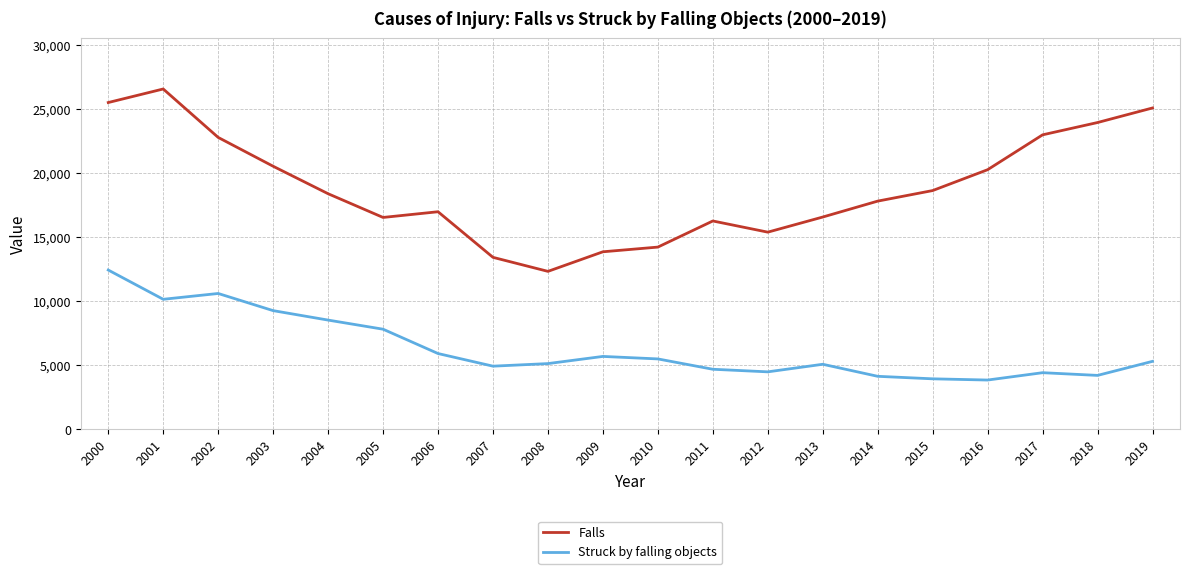

List the series in order of their overall mean, highest first.

Falls, Struck by falling objects